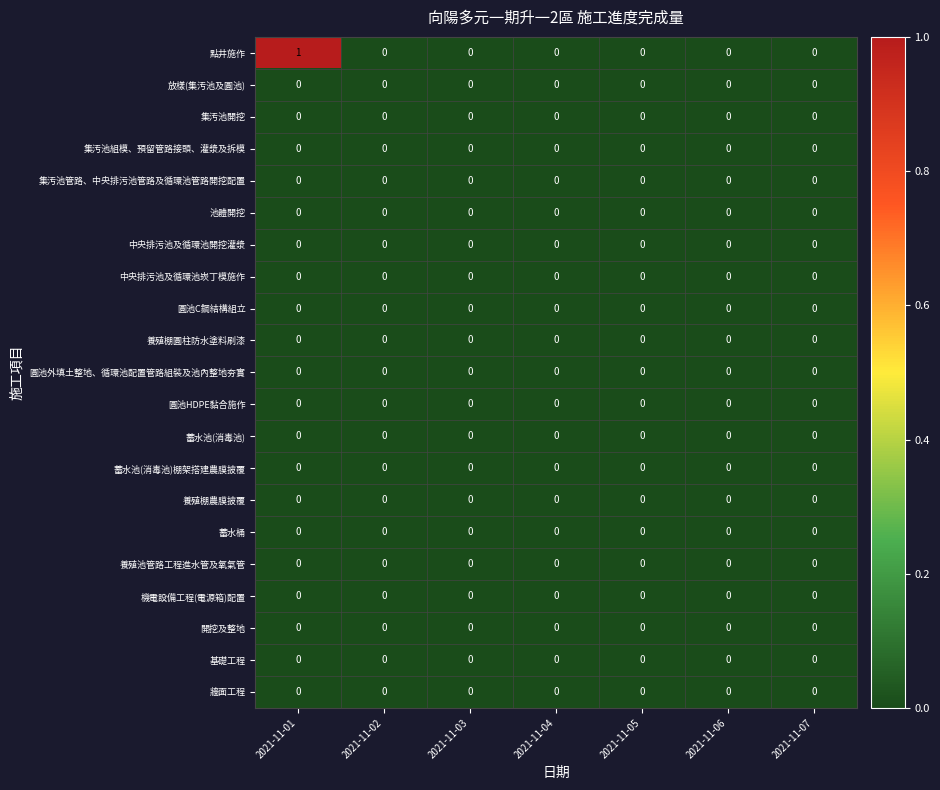

At which category is the sum across all series the highest?

2021-11-01